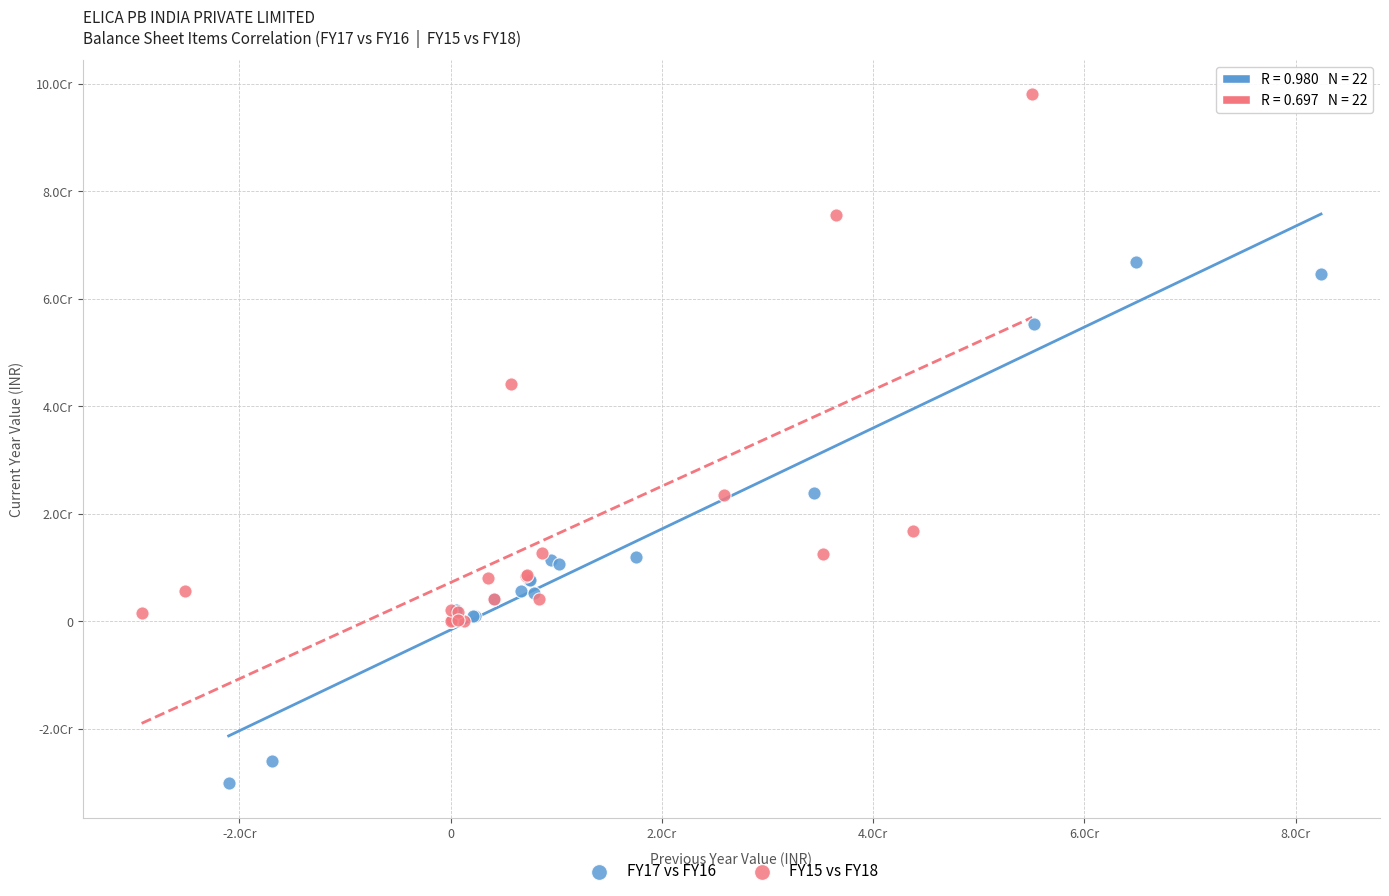

Which series reaches the maximum Y coordinate?

FY15 vs FY18